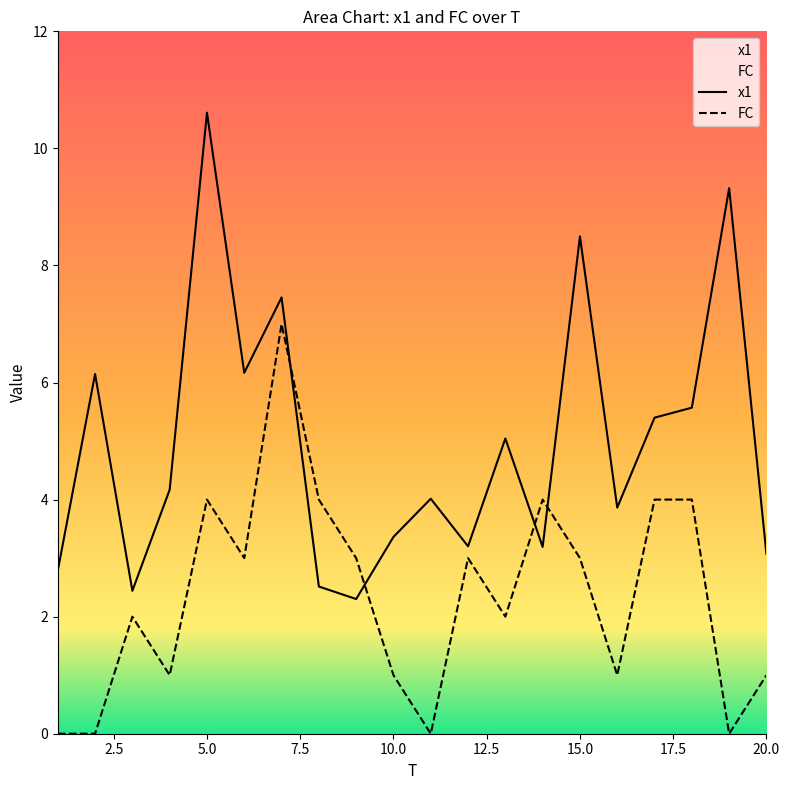

Is the value of x1 at 18 greater than the value of FC at 3?

Yes